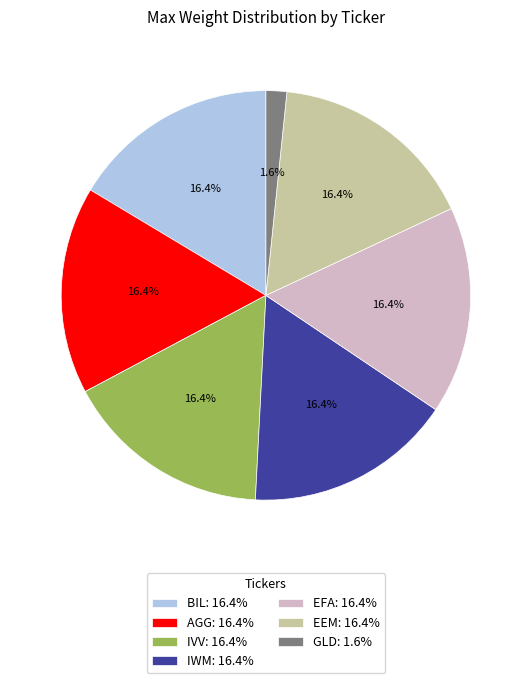

How many slices are in this pie chart?

7